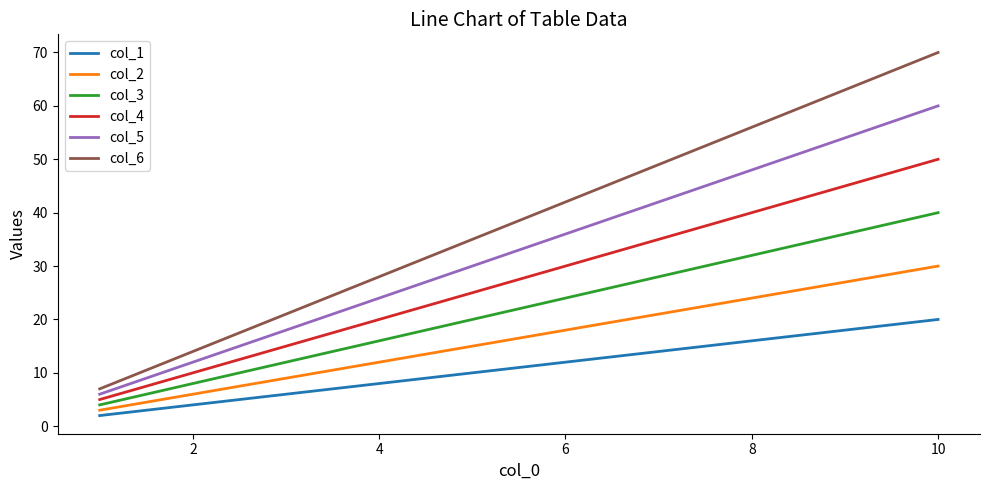

List the series in order of their peak value, lowest first.

col_1, col_2, col_3, col_4, col_5, col_6